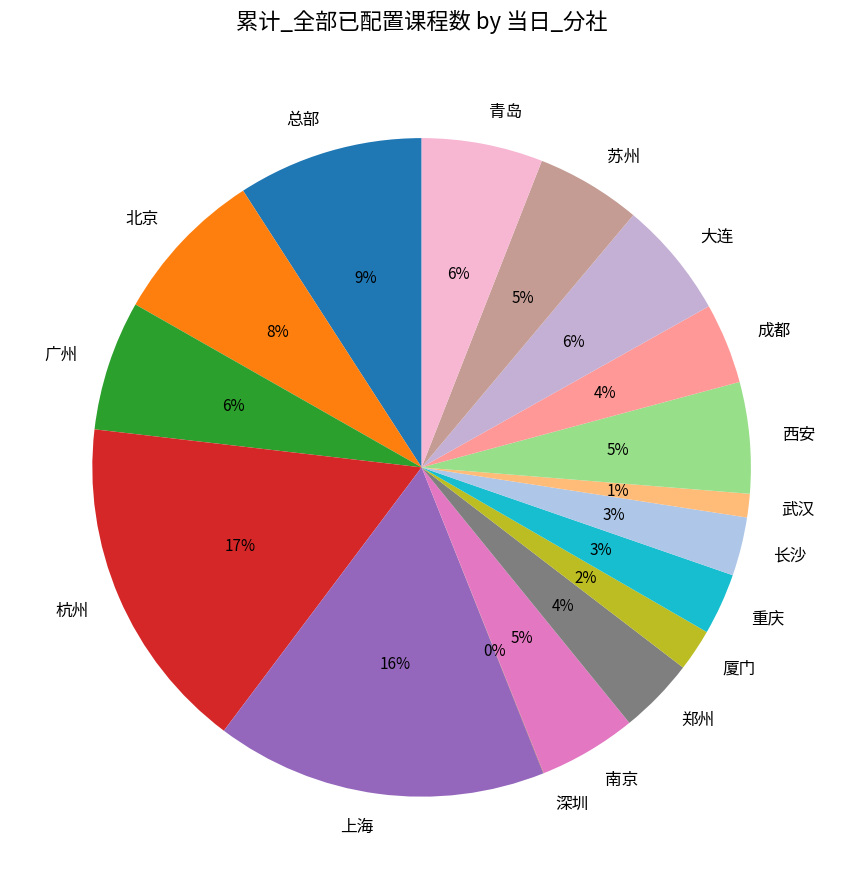

Is it true that 大连 is 11% of the pie?

False